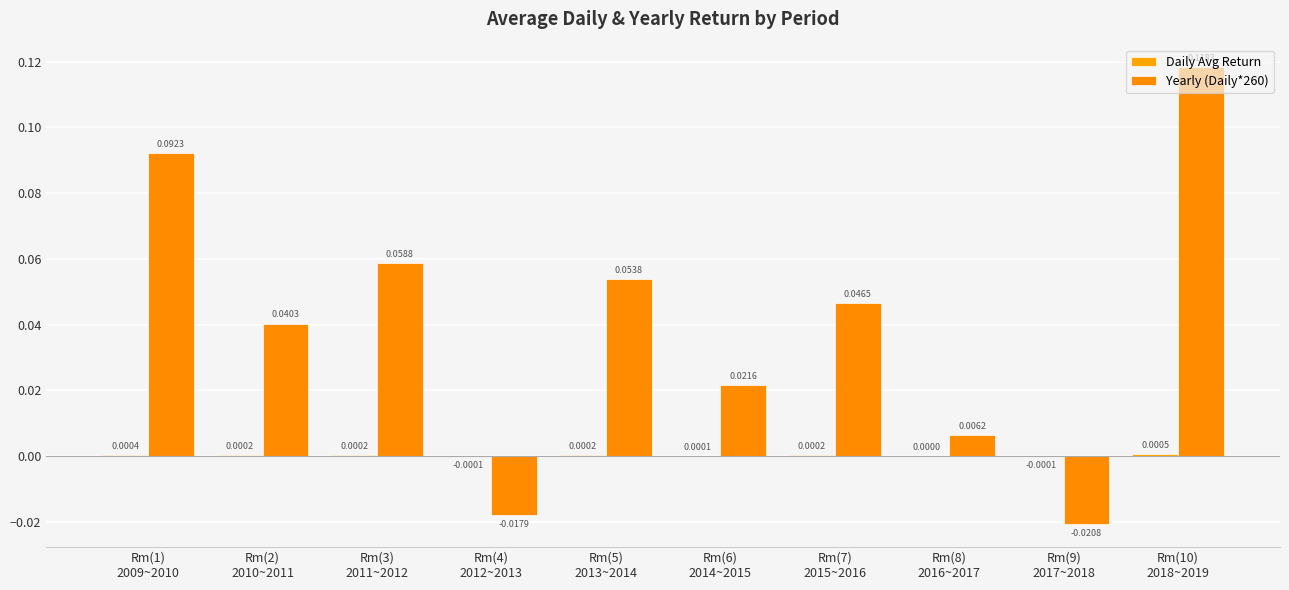

Which has a higher value, Rm(6)
2014~2015 or Rm(10)
2018~2019?

Rm(10)
2018~2019